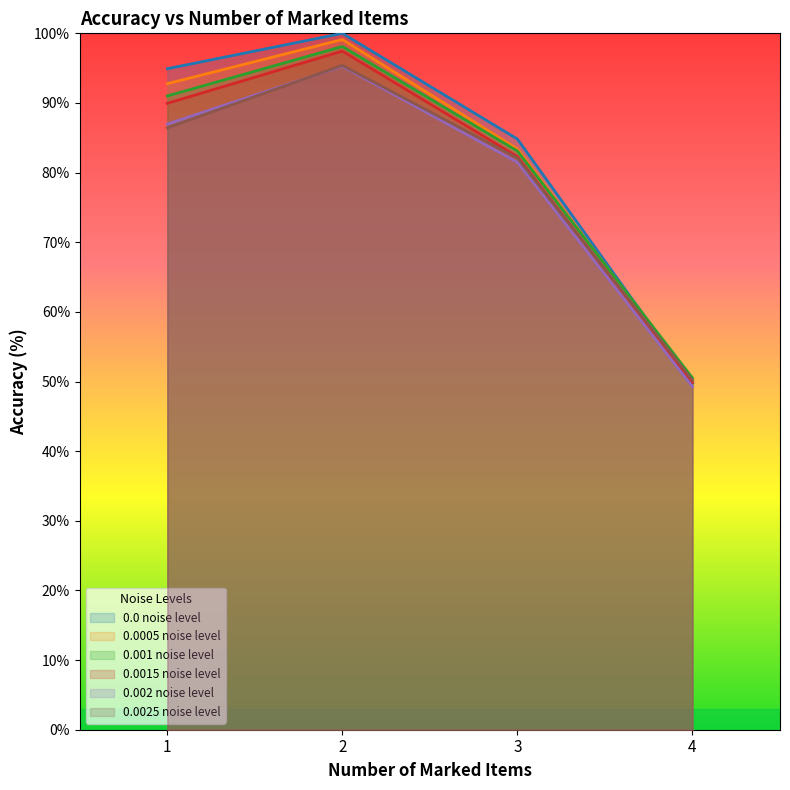

How many data points in 0.001 noise level are above 91?

2